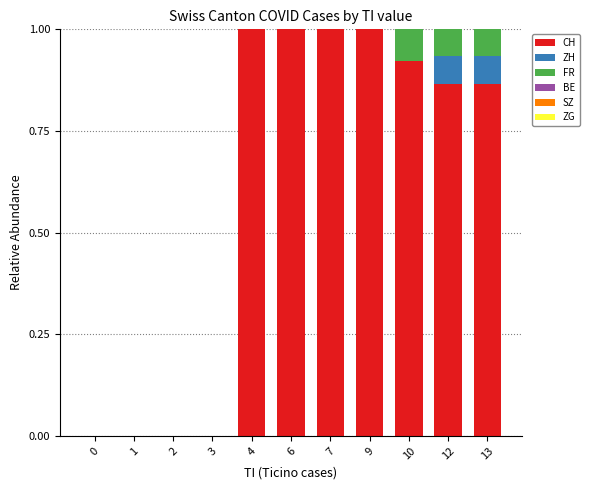

What is the sum of all CH values?

6.7